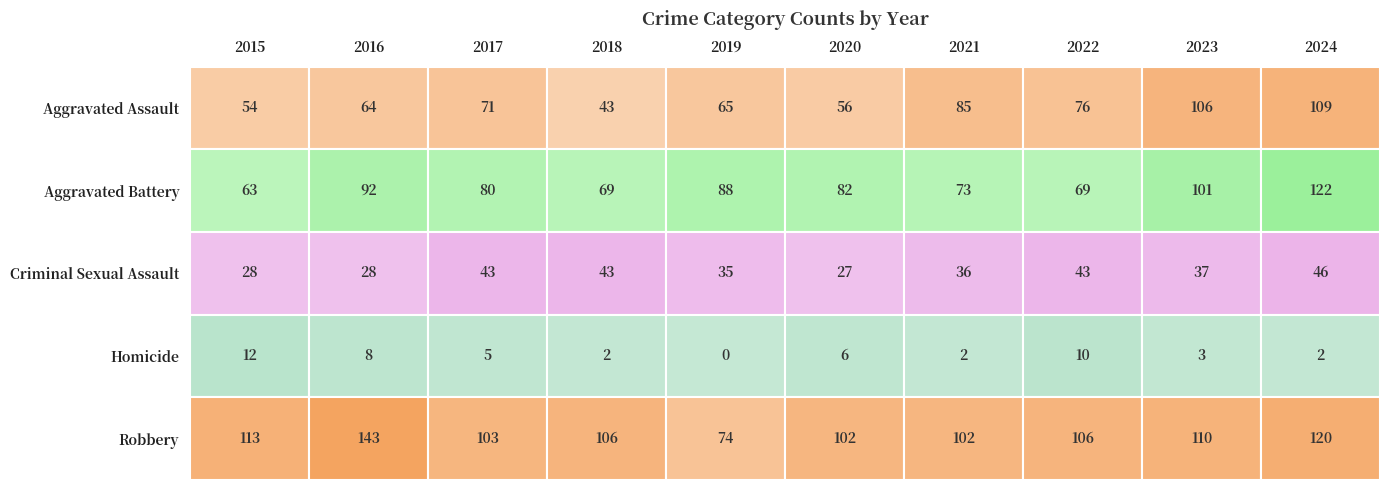

Reading left to right, transcribe all the data shown in this chart.

Aggravated Assault: 2015=54	2016=64	2017=71	2018=43	2019=65	2020=56	2021=85	2022=76	2023=106	2024=109
Aggravated Battery: 2015=63	2016=92	2017=80	2018=69	2019=88	2020=82	2021=73	2022=69	2023=101	2024=122
Criminal Sexual Assault: 2015=28	2016=28	2017=43	2018=43	2019=35	2020=27	2021=36	2022=43	2023=37	2024=46
Homicide: 2015=12	2016=8	2017=5	2018=2	2019=0	2020=6	2021=2	2022=10	2023=3	2024=2
Robbery: 2015=113	2016=143	2017=103	2018=106	2019=74	2020=102	2021=102	2022=106	2023=110	2024=120